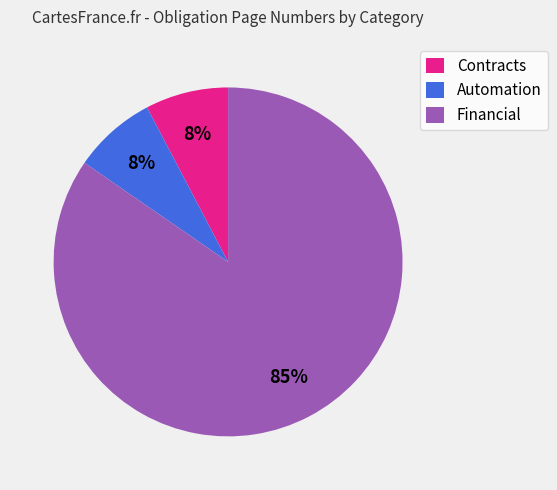

To the nearest percent, what percentage of the pie is Automation?

8%